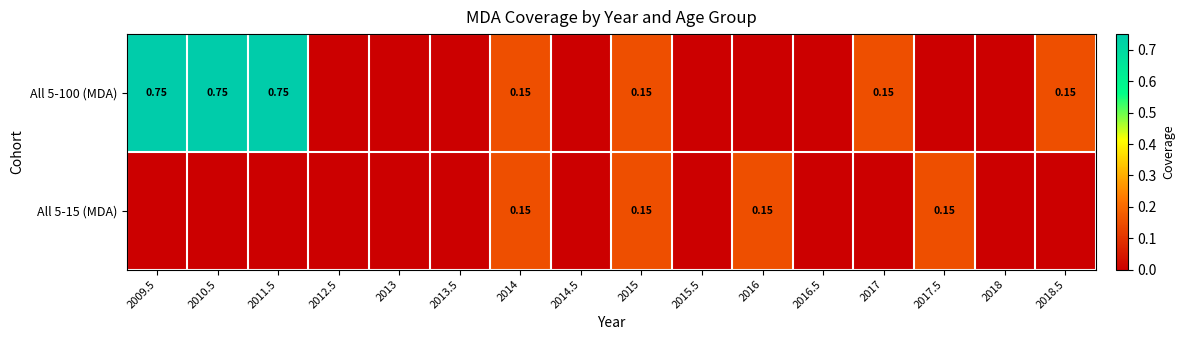

What is the sum of all All 5-15 (MDA) values?

0.6